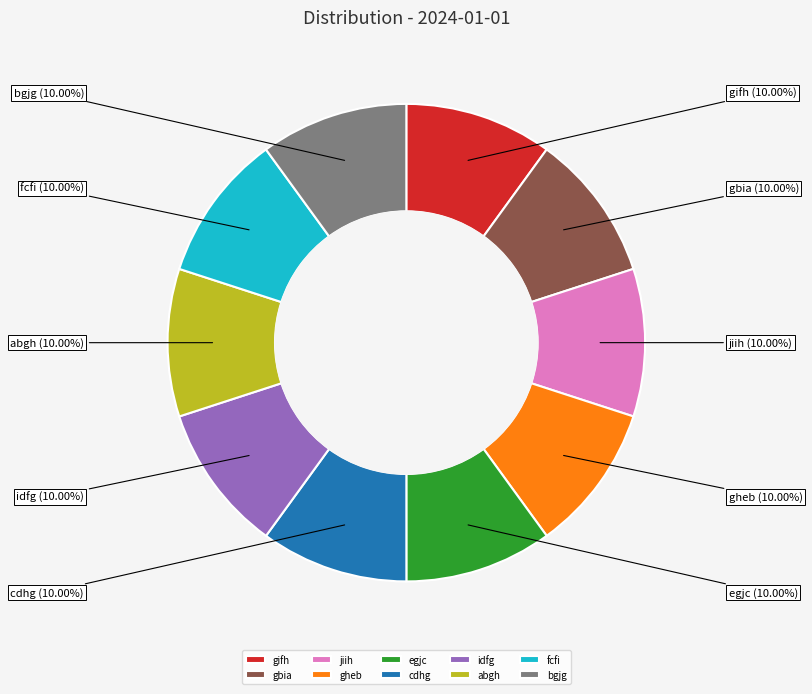

The egjc slice represents 1% of the pie. True or false?

False